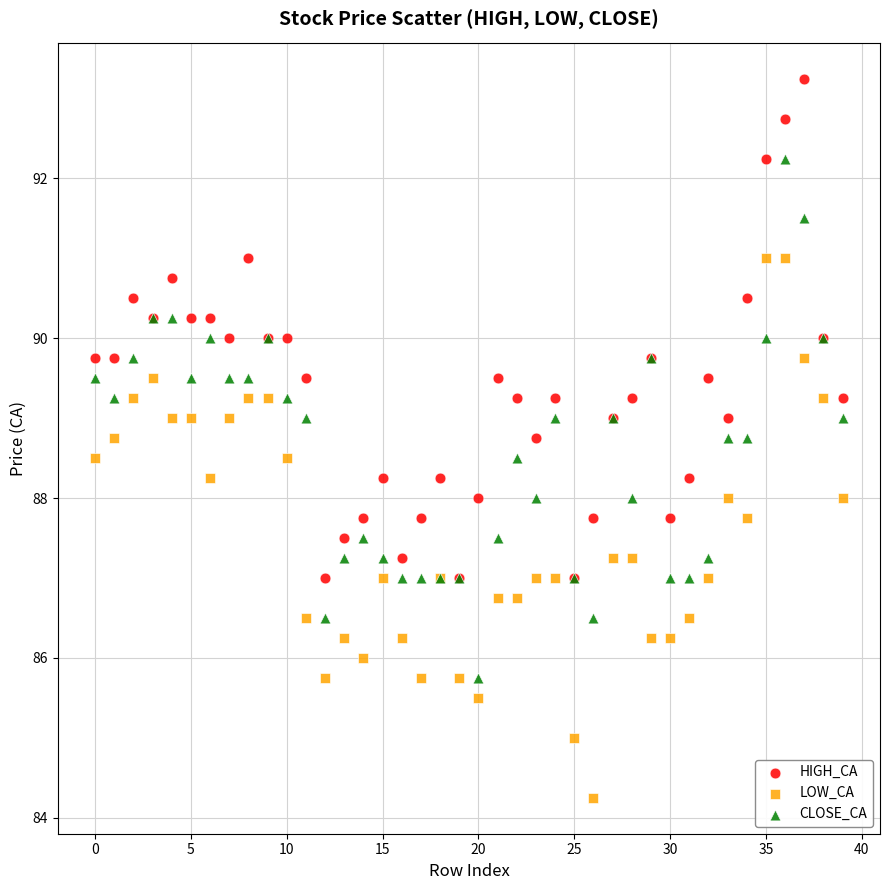

Which series contains the highest Y value?

HIGH_CA